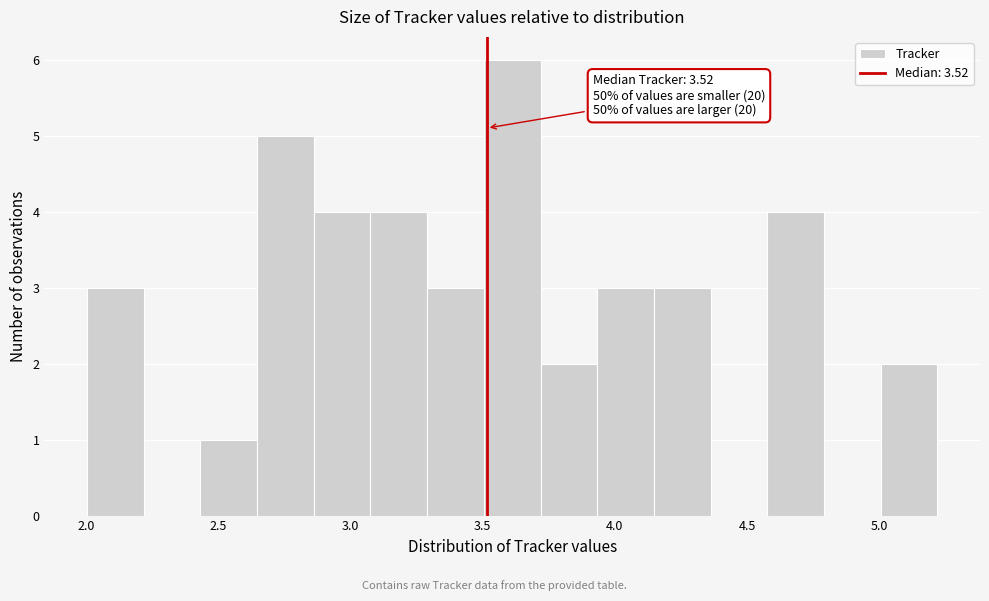

Over which range of the x-axis is the bar tallest?

3.50 to 3.70